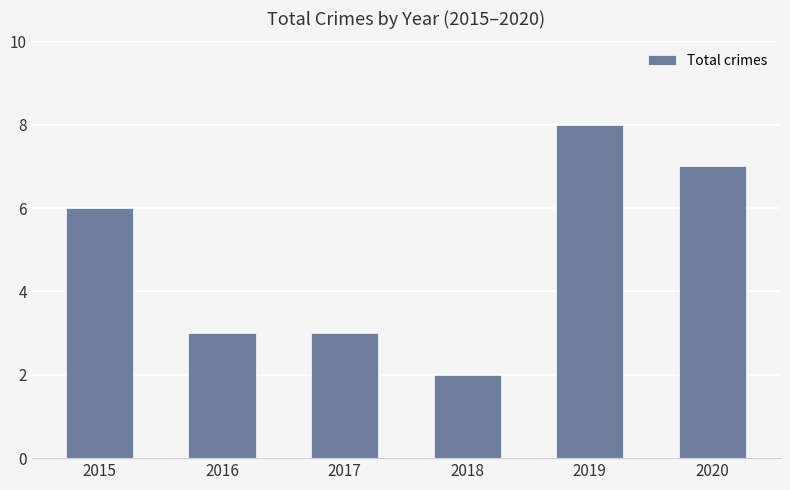

How many bars are there in total?

6